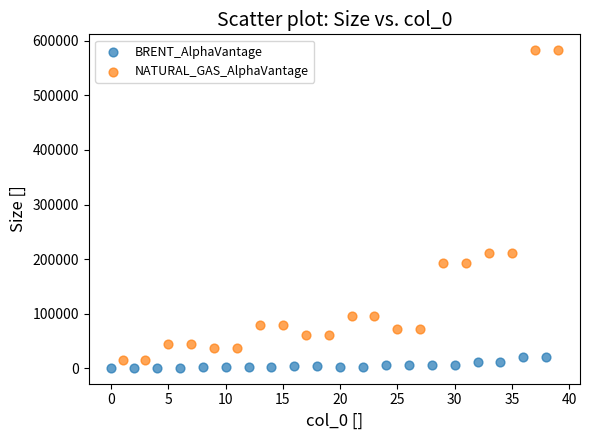

Which series has the largest Y range (max minus min)?

NATURAL_GAS_AlphaVantage